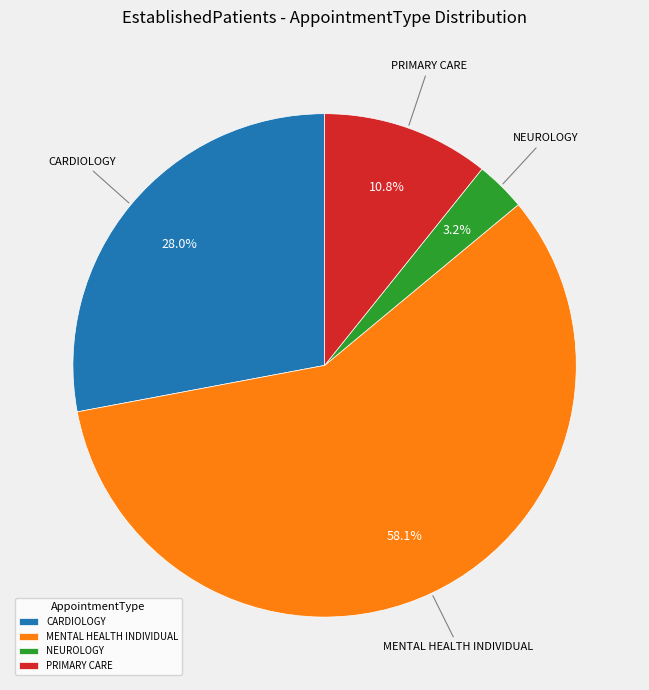

Does any single category account for the majority?

Yes